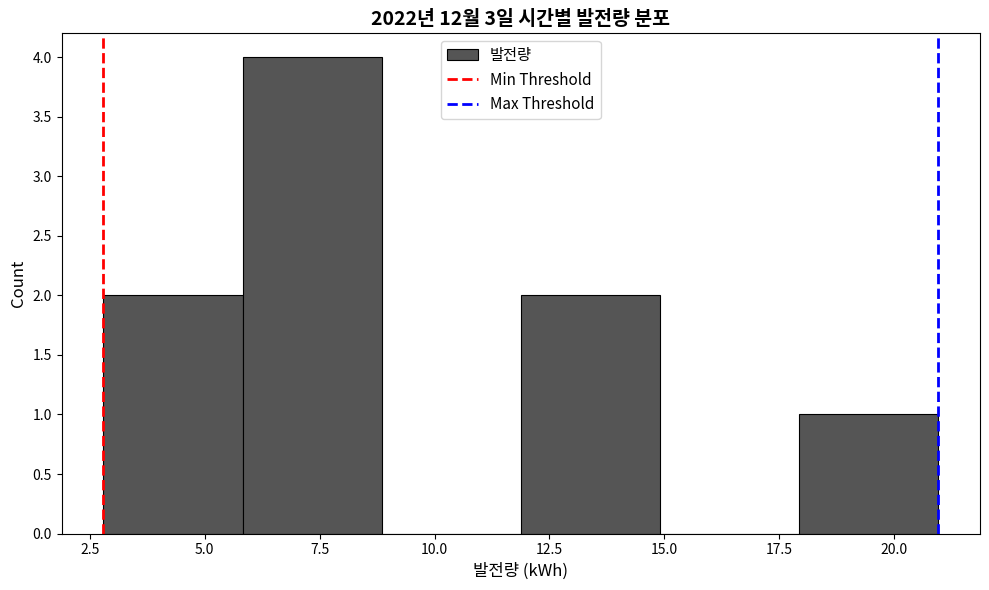

What is the height of the bar covering 12 to 15 on the x-axis? Neither the bar edges nor the heights are printed on the chart, so give them approximately, as read against the axes.

2